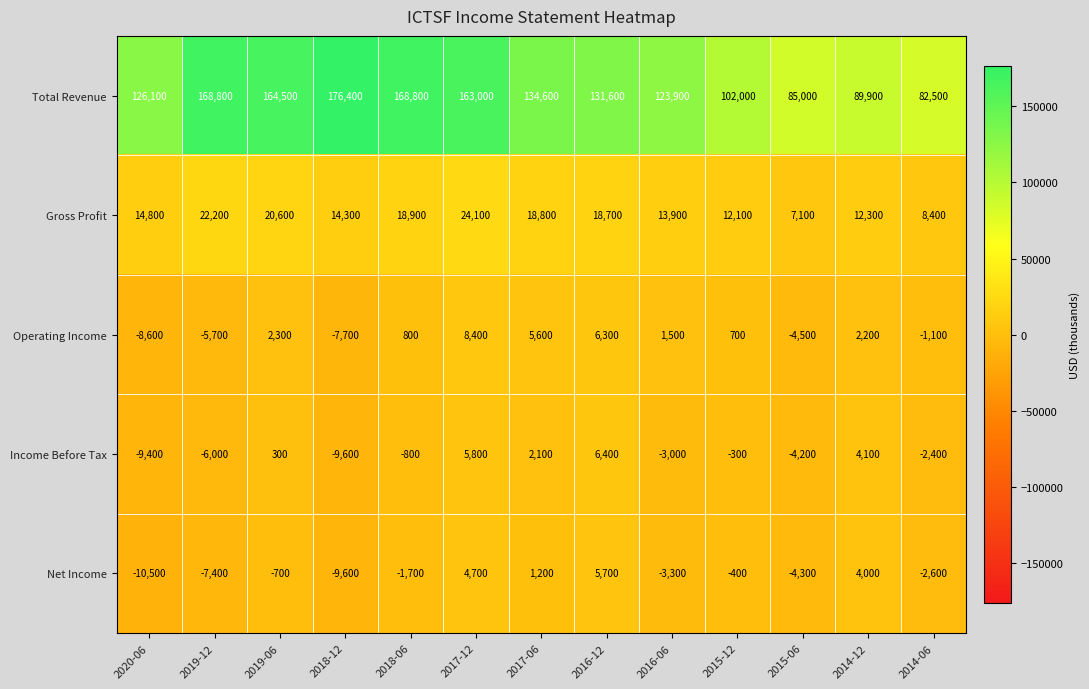

At how many categories does at least one series exceed 11227?

13